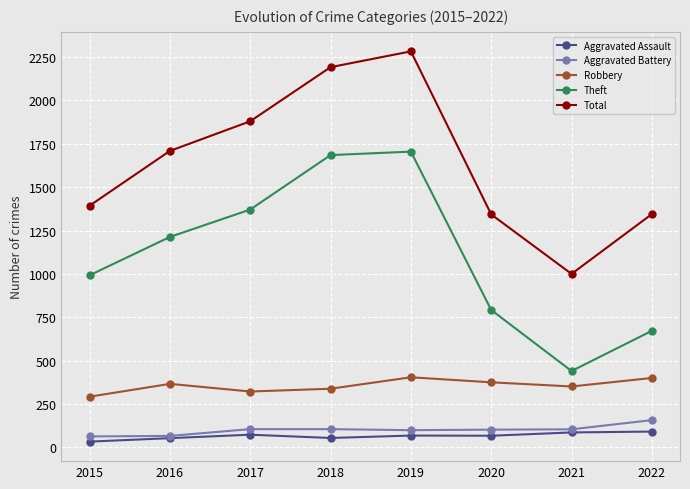

Which series changed the most between 2016 and 2020?

Theft